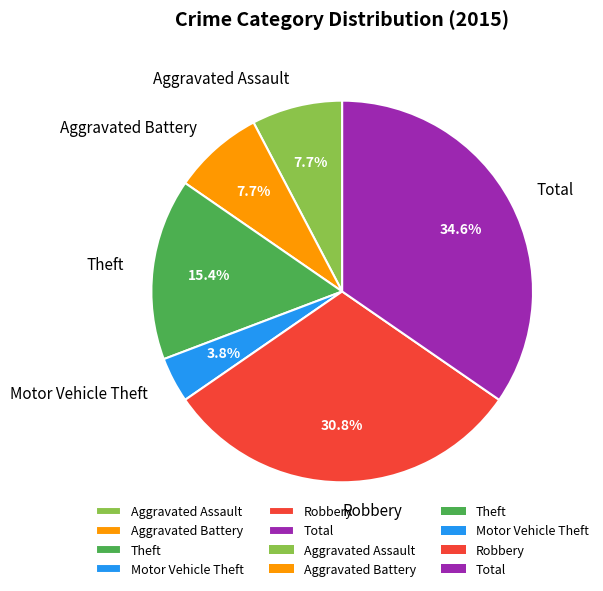

How many segments does this pie chart have?

6